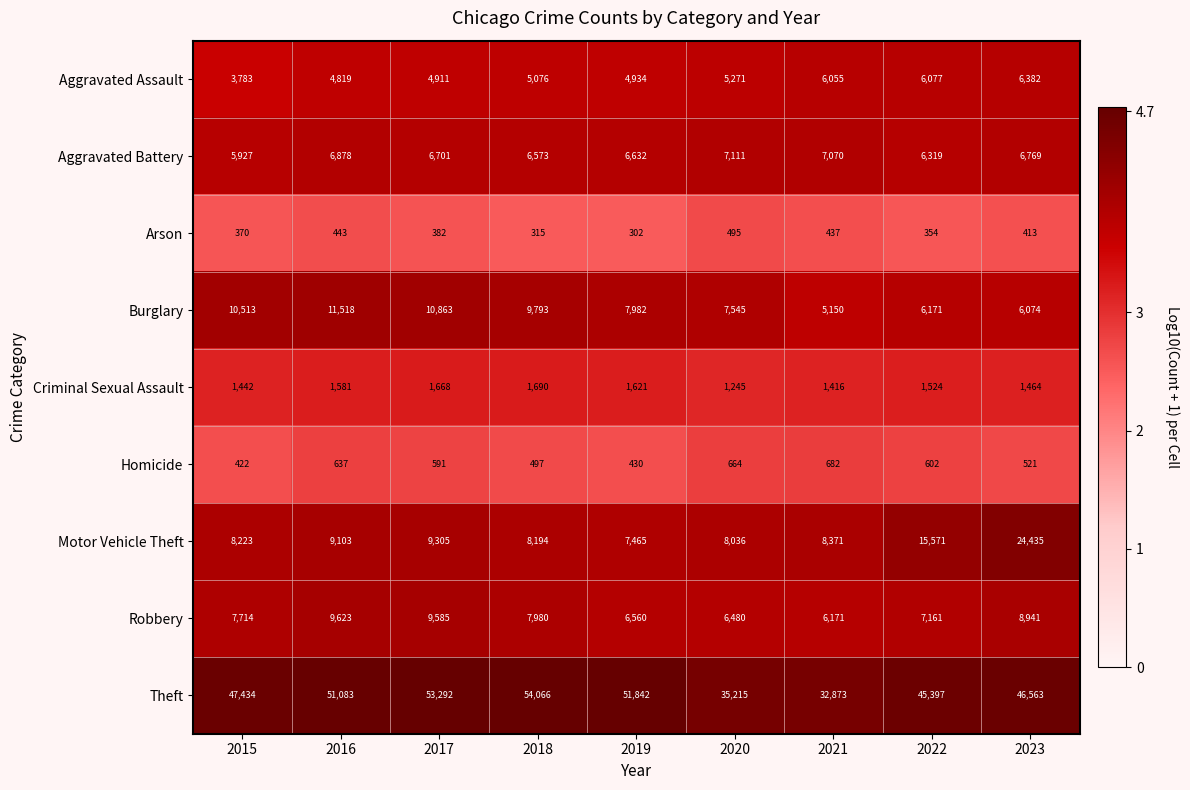

Rank the categories by Motor Vehicle Theft value from highest to lowest.

2023, 2022, 2017, 2016, 2021, 2015, 2018, 2020, 2019